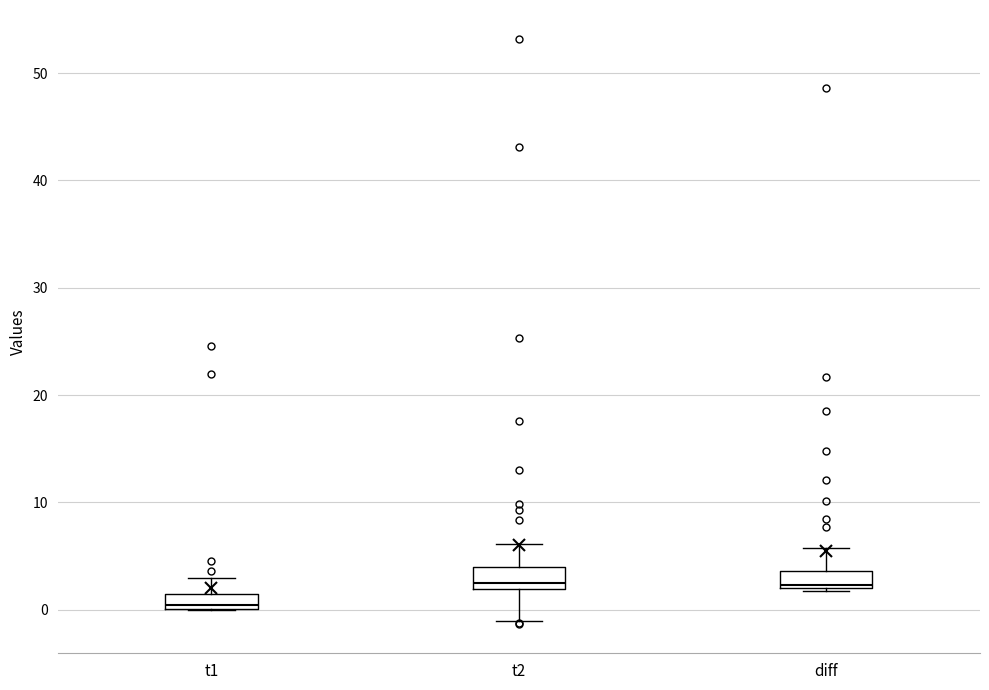

Which box's median line is the lowest?

t1